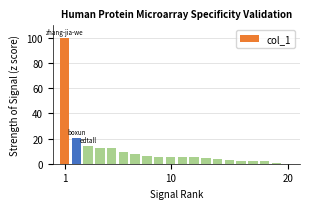

What is the average value?

11.2